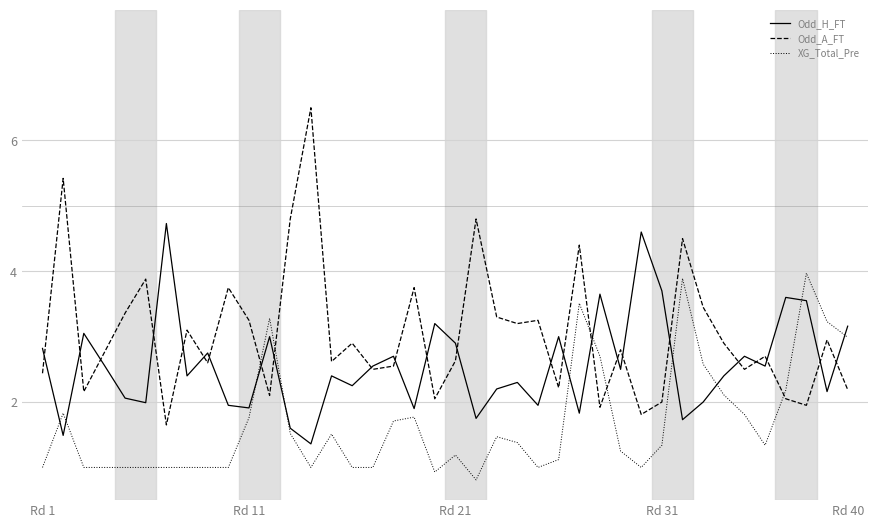

Which series has the largest range (max minus min)?

Odd_A_FT